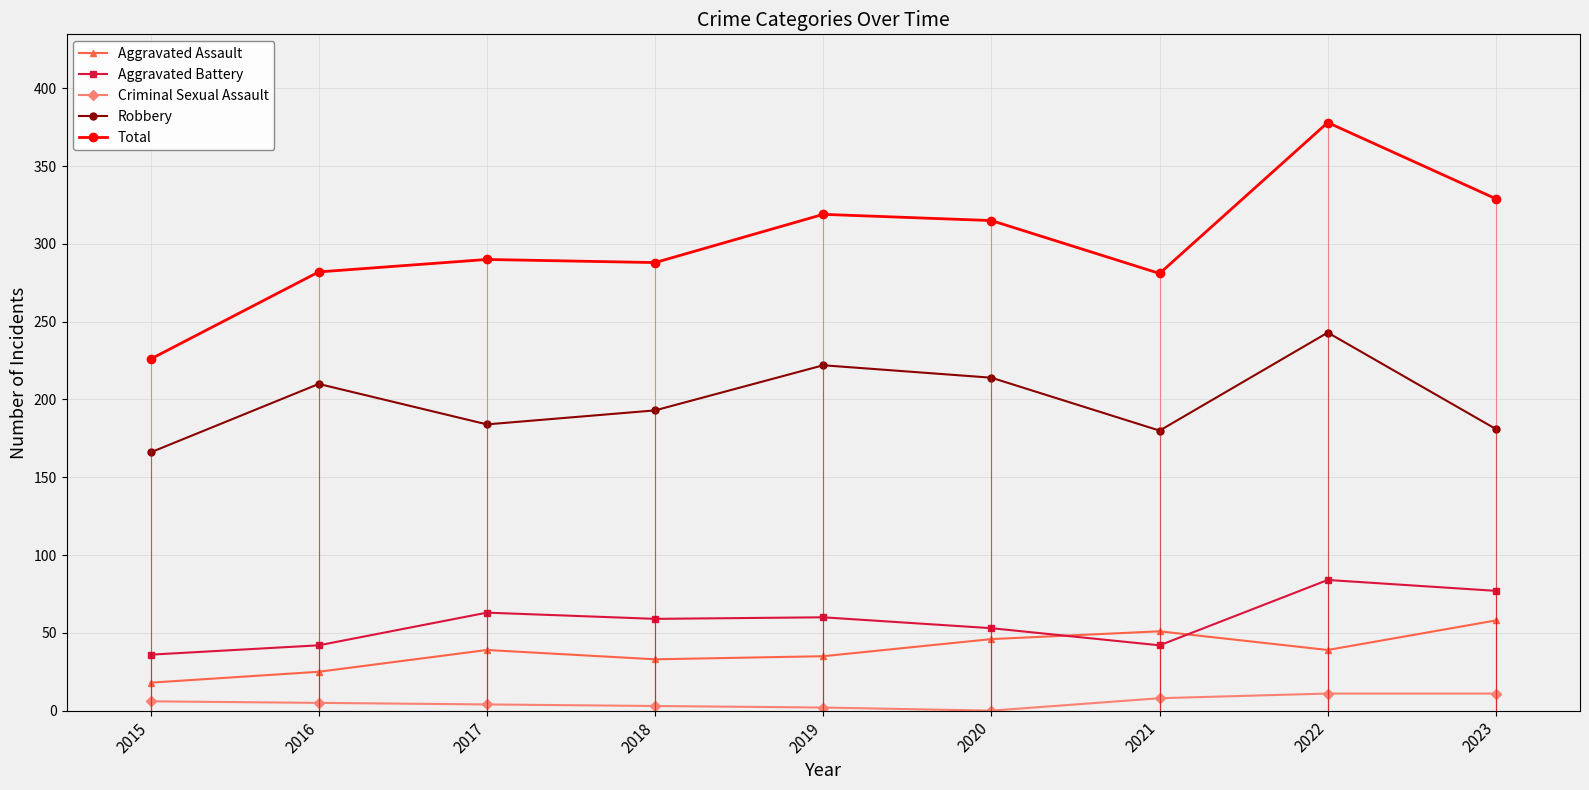

True or false: Aggravated Assault and Criminal Sexual Assault cross at least once.

False